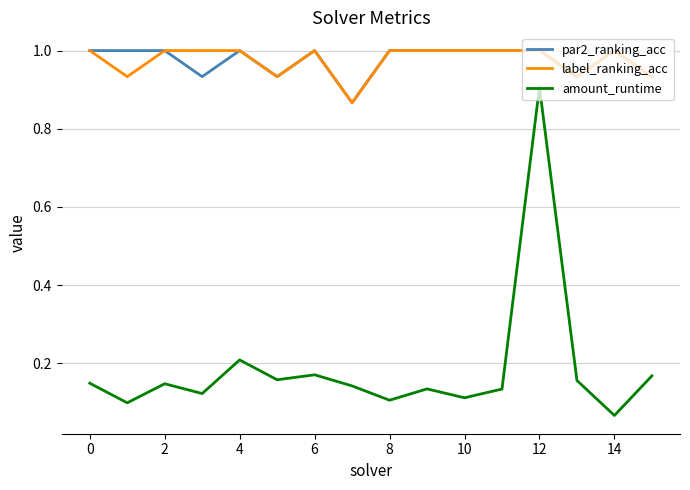

What is the highest value of the par2_ranking_acc series?

1.0